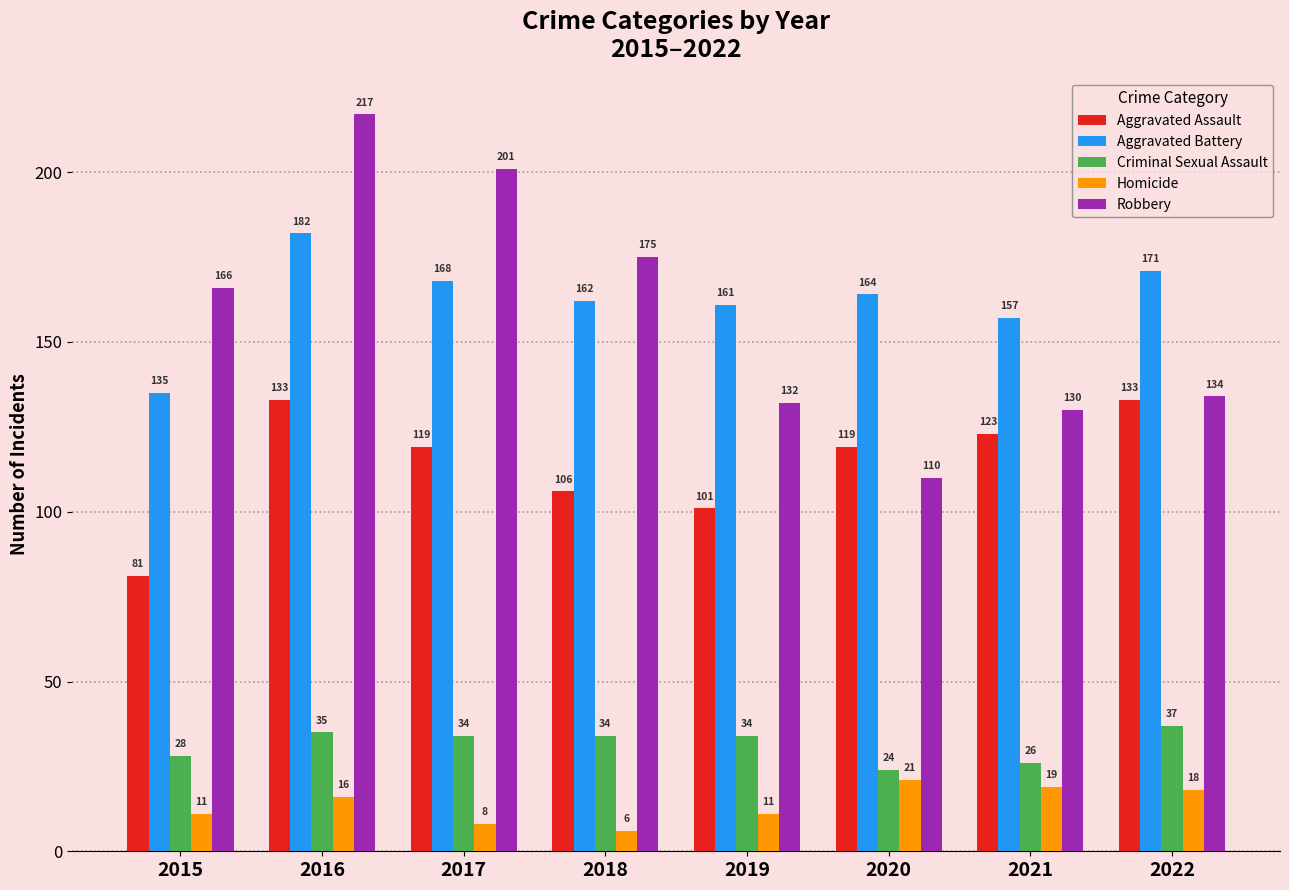

Reading left to right, transcribe all the data shown in this chart.

Aggravated Assault: 2015=81	2016=133	2017=119	2018=106	2019=101	2020=119	2021=123	2022=133
Aggravated Battery: 2015=135	2016=182	2017=168	2018=162	2019=161	2020=164	2021=157	2022=171
Criminal Sexual Assault: 2015=28	2016=35	2017=34	2018=34	2019=34	2020=24	2021=26	2022=37
Homicide: 2015=11	2016=16	2017=8	2018=6	2019=11	2020=21	2021=19	2022=18
Robbery: 2015=166	2016=217	2017=201	2018=175	2019=132	2020=110	2021=130	2022=134